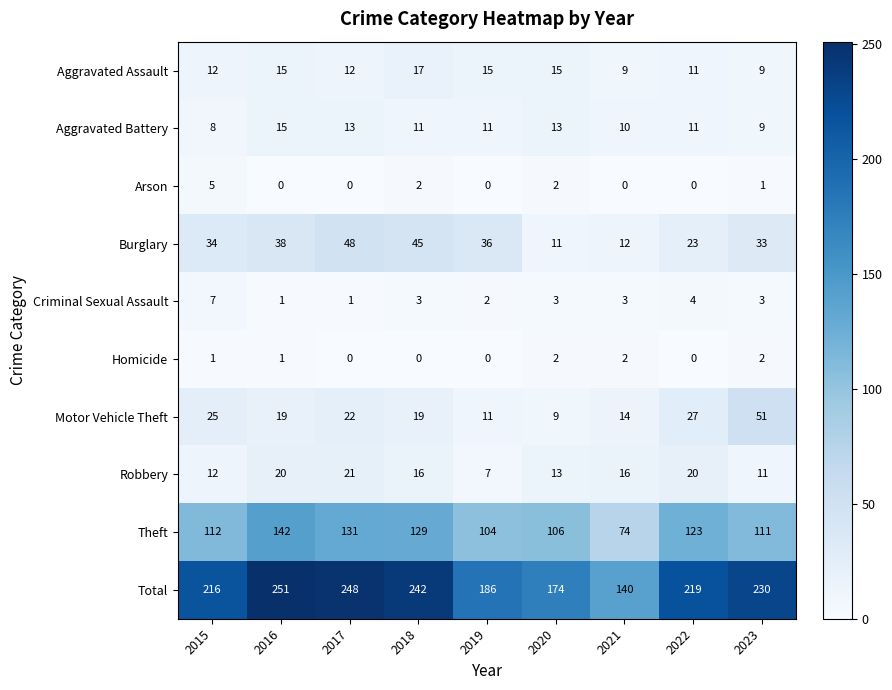

Where is Robbery nearest to the value 14?

2020